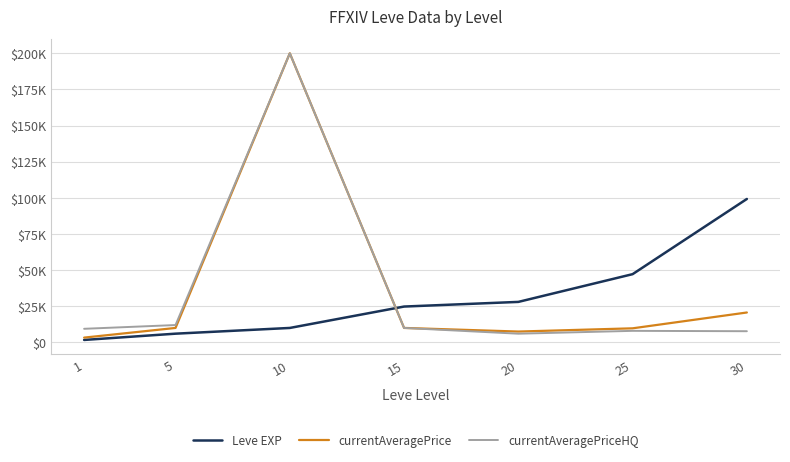

Does the chart display data point markers on the line(s)?

No